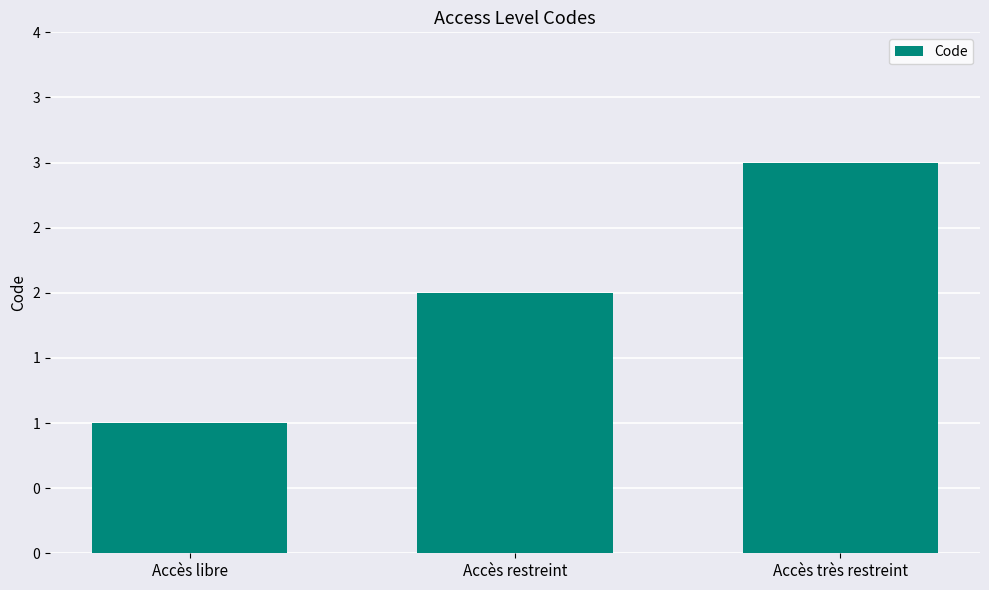

Rank the categories by value from highest to lowest.

Accès très restreint, Accès restreint, Accès libre